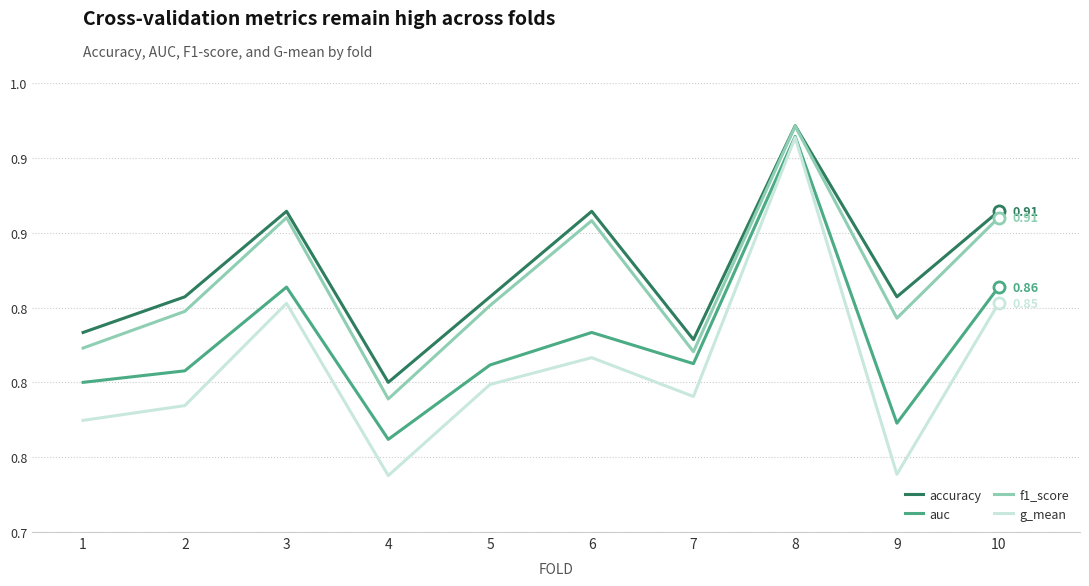

What is the average value of the accuracy series?

0.9